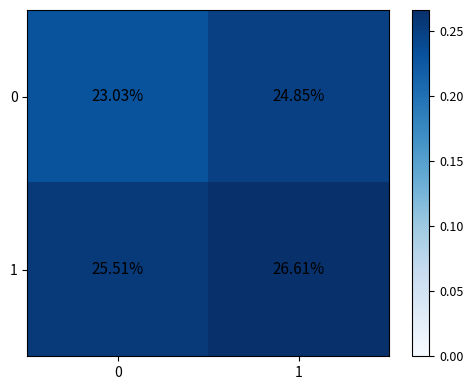

At which category is the sum across all series the highest?

1